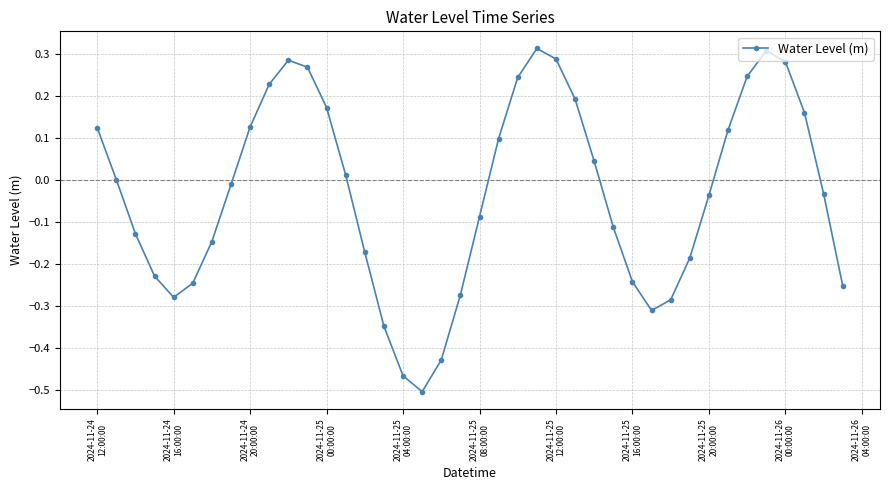

How many points are higher than both their immediate neighbors (excluding endpoints)?

3